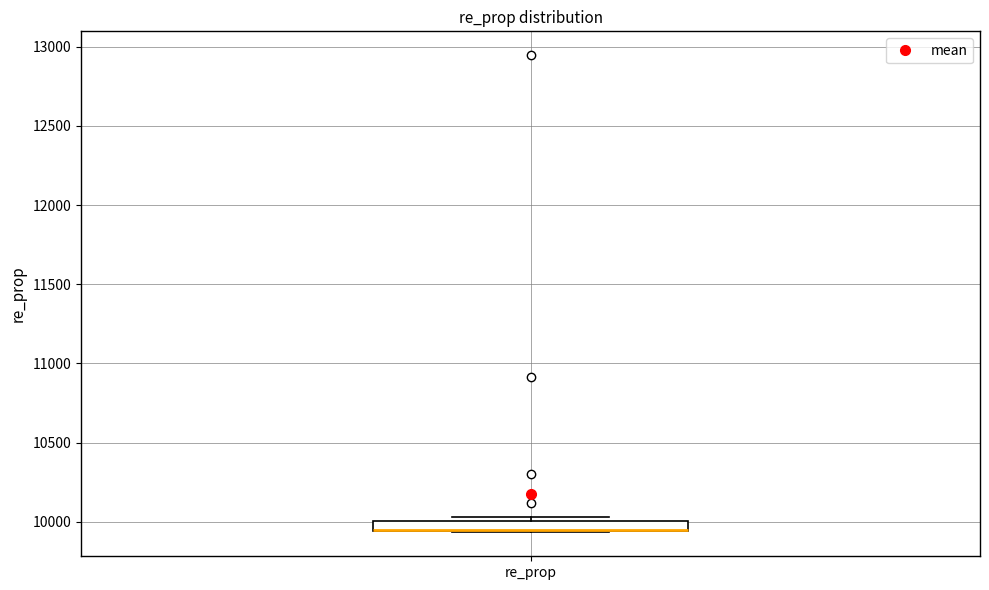

Where is the lower edge of the box for re_prop on the y-axis? The values are not printed on the chart, so give them approximately, as read against the axis.

9950